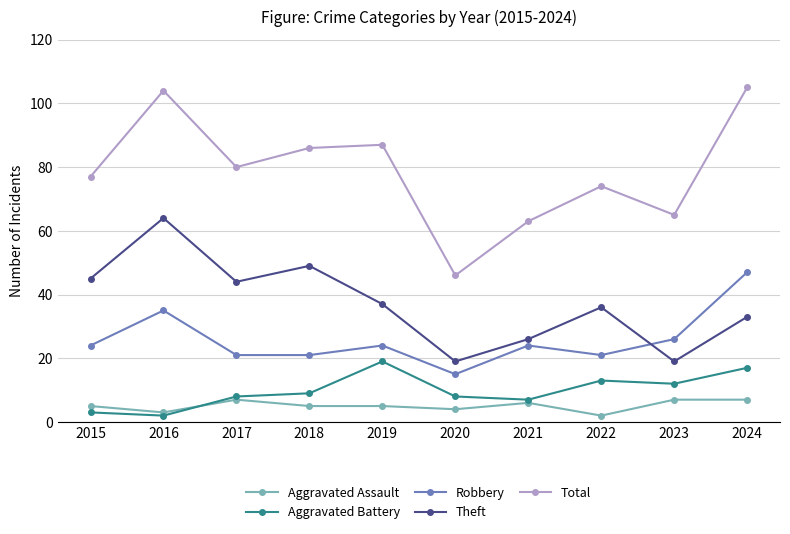

What is the average value of the Total series?

79